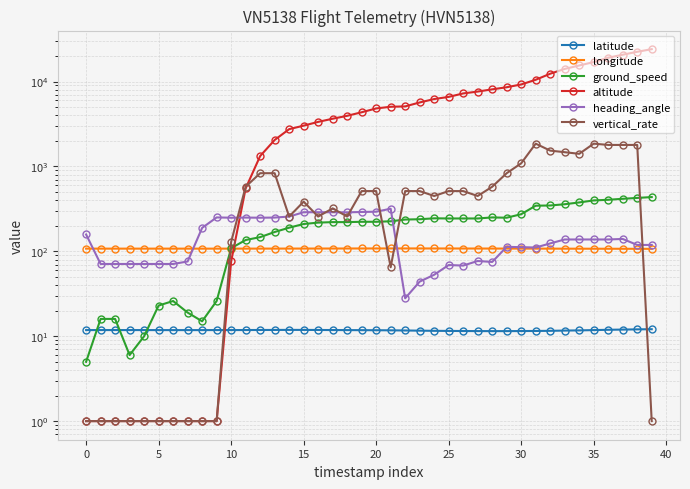

What is the label of the 13th point from the left?

12